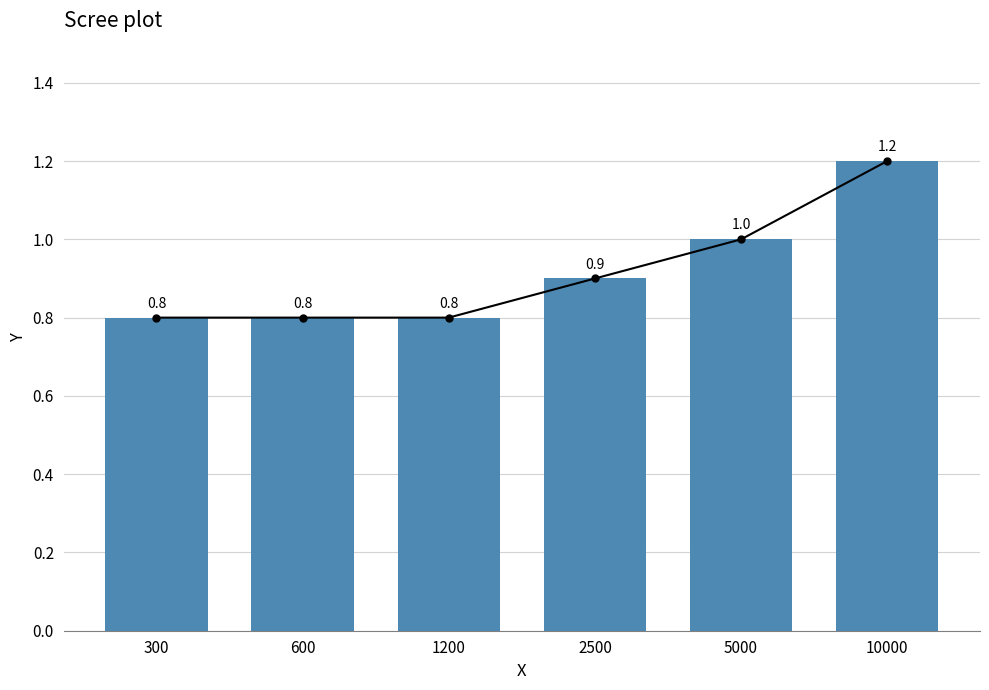

Reading right to left, what are all the values shown in this chart?

10000=1.2	5000=1.0	2500=0.9	1200=0.8	600=0.8	300=0.8